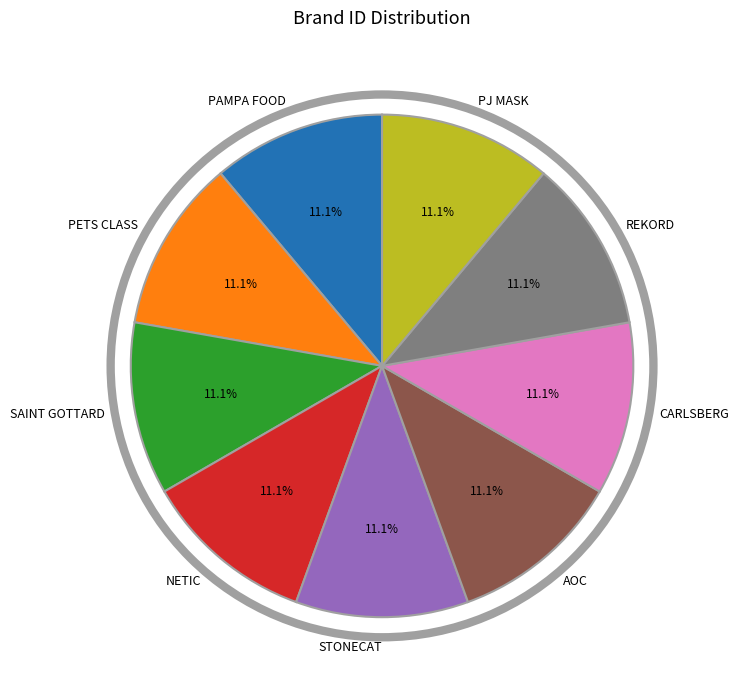

What is the ratio of the value at PJ MASK to the value at PAMPA FOOD?

1.0